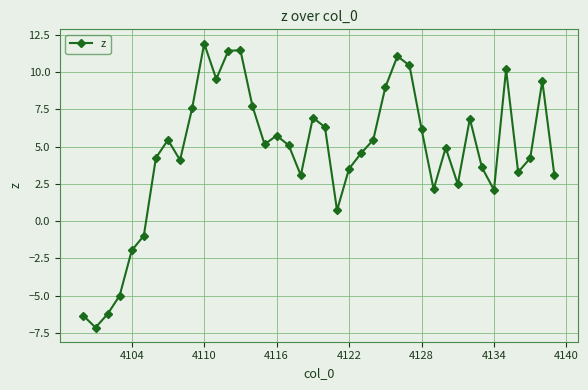

True or false: the data has more than 2 interior local peaks.

True